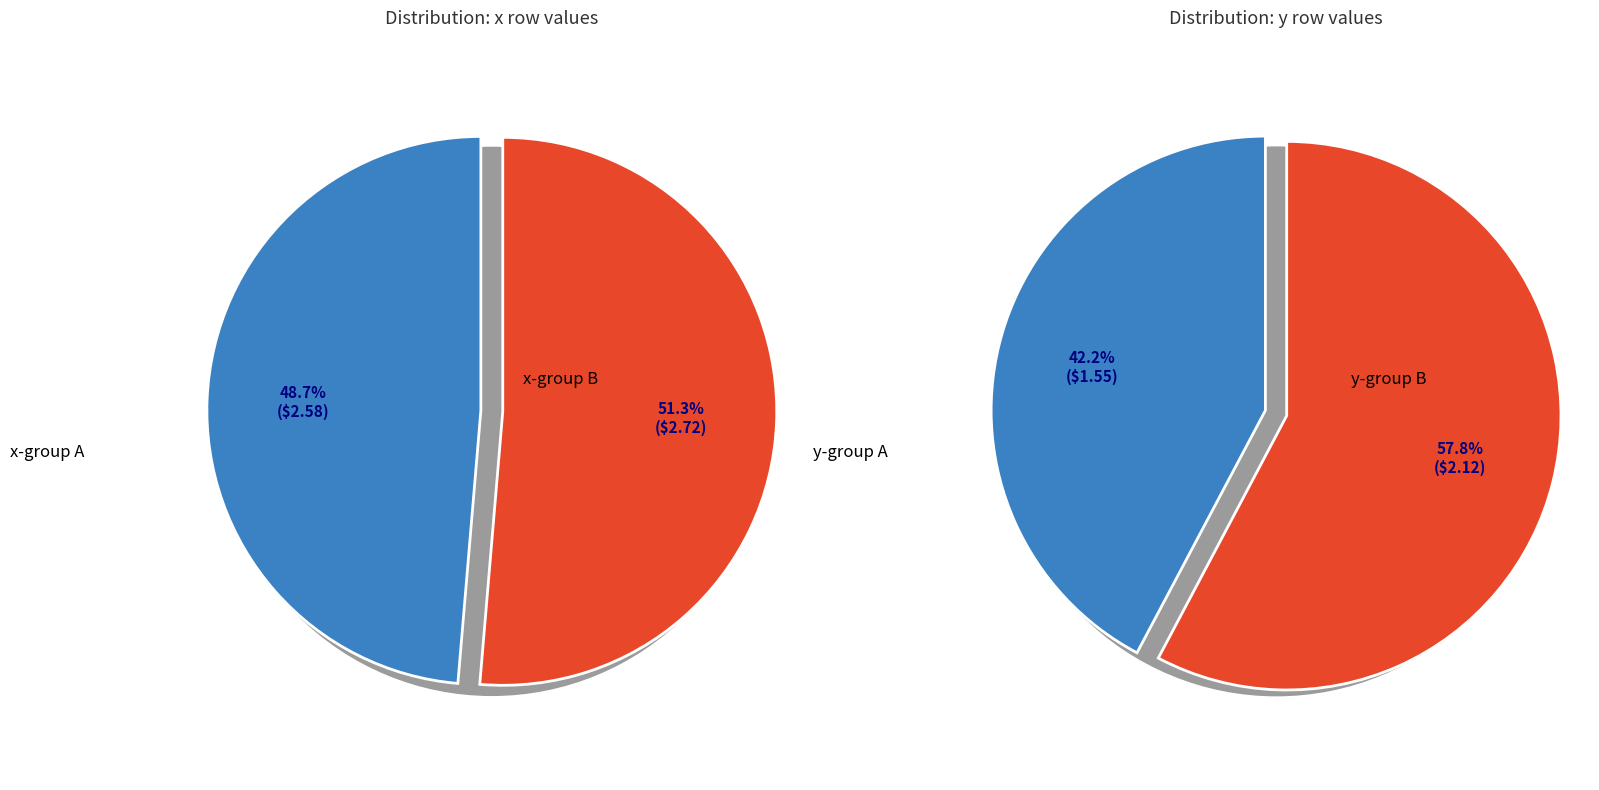

Which series has the largest range (max minus min)?

y